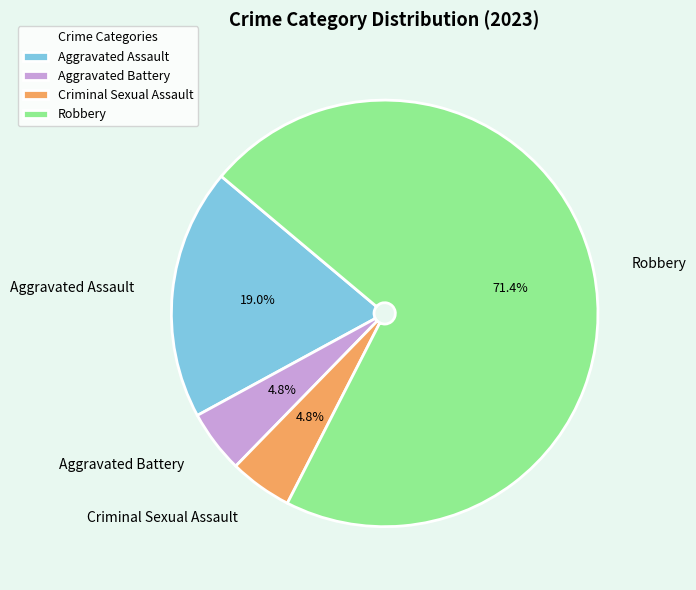

Which category has the biggest portion of the pie?

Robbery